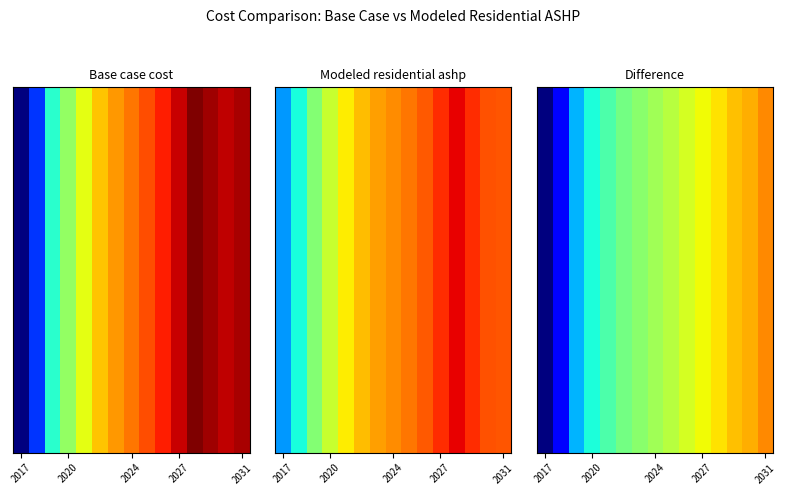

Reading left to right, list all the values displayed in this chart.

Base case cost: 2017=590522.6	2018=678438.0	2019=789489.5	2020=852741.6	2021=901036.2	2022=939231.1	2023=962598.7	2024=979565.8	2025=999905.3	2026=1025240.3	2027=1055298.3	2028=1086829.8	2029=1072877.6	2030=1059166.8	2031=1067684.5
Modeled residential ashp: 2017=726325.9	2018=779654.9	2019=843150.0	2020=883704.7	2021=916867.8	2022=942092.8	2023=957894.5	2024=967295.8	2025=980069.6	2026=995677.2	2027=1017088.5	2028=1041054.2	2029=1017374.6	2030=998259.7	2031=995969.1